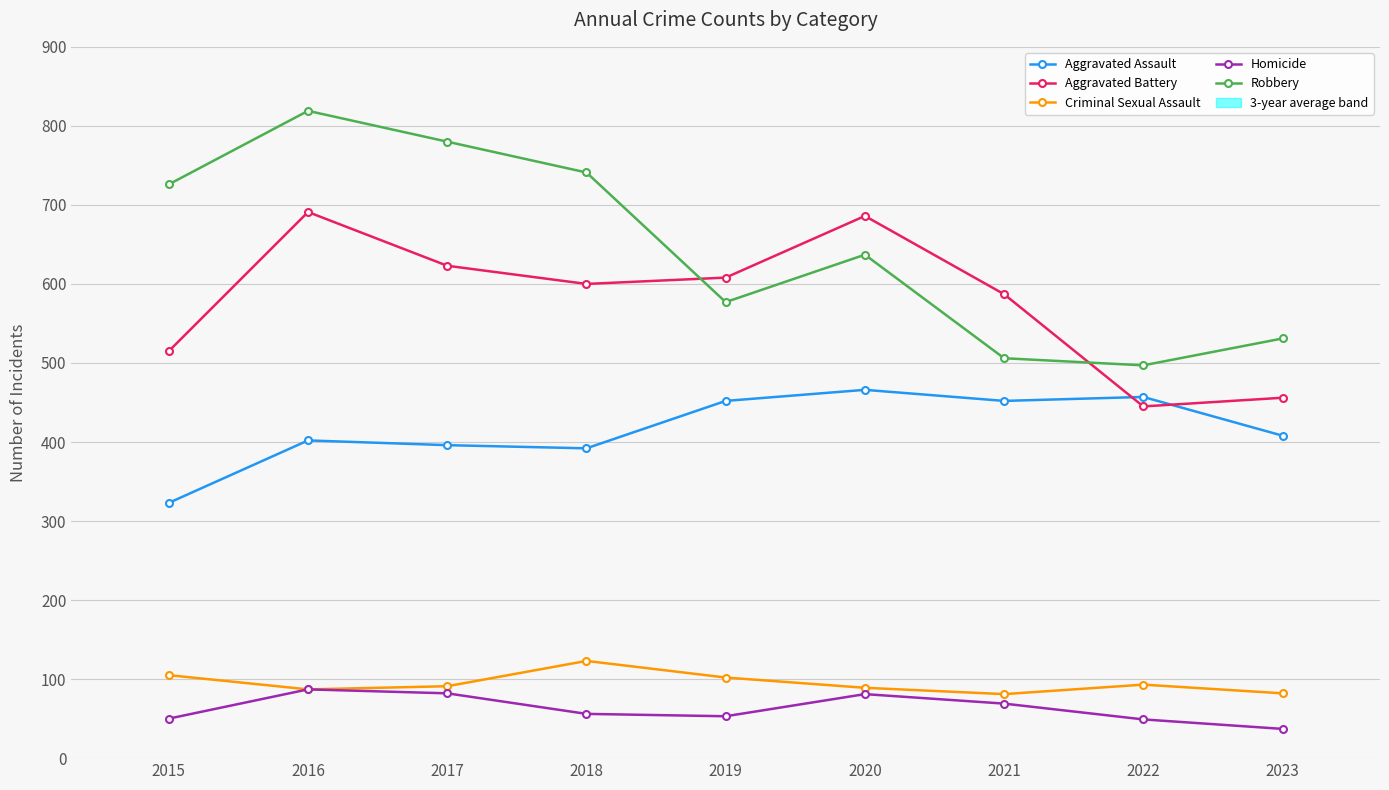

What is the total value across all series at 2021?

1695